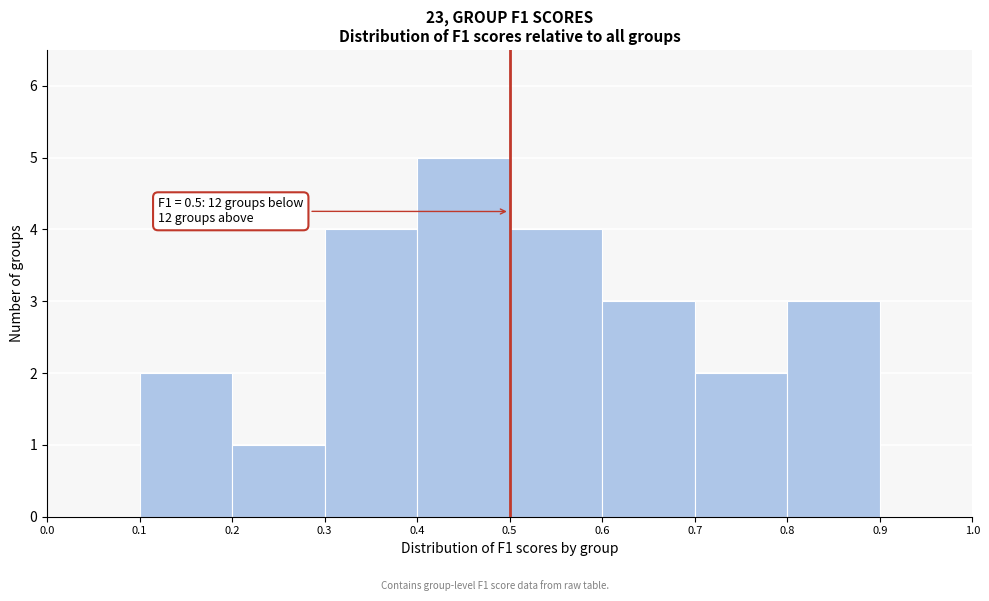

Which range on the x-axis has the tallest bar?

0.4 to 0.5